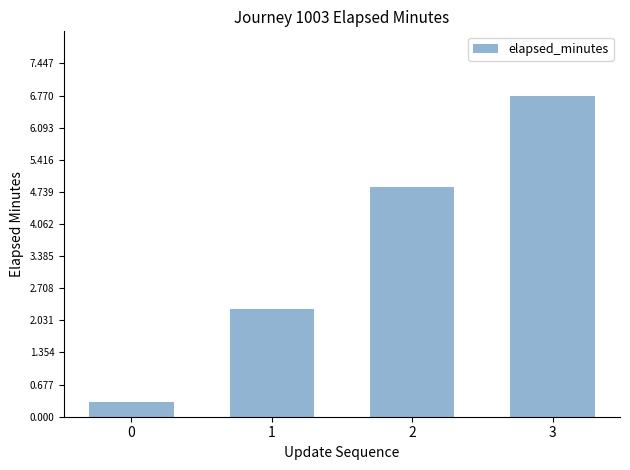

What is the change in value from 1 to 3?

+4.5